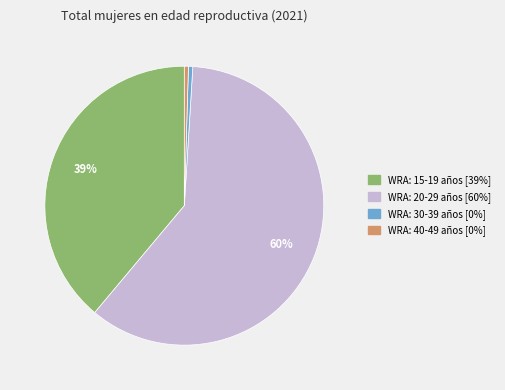

Which slice is the largest?

WRA: 20-29 años